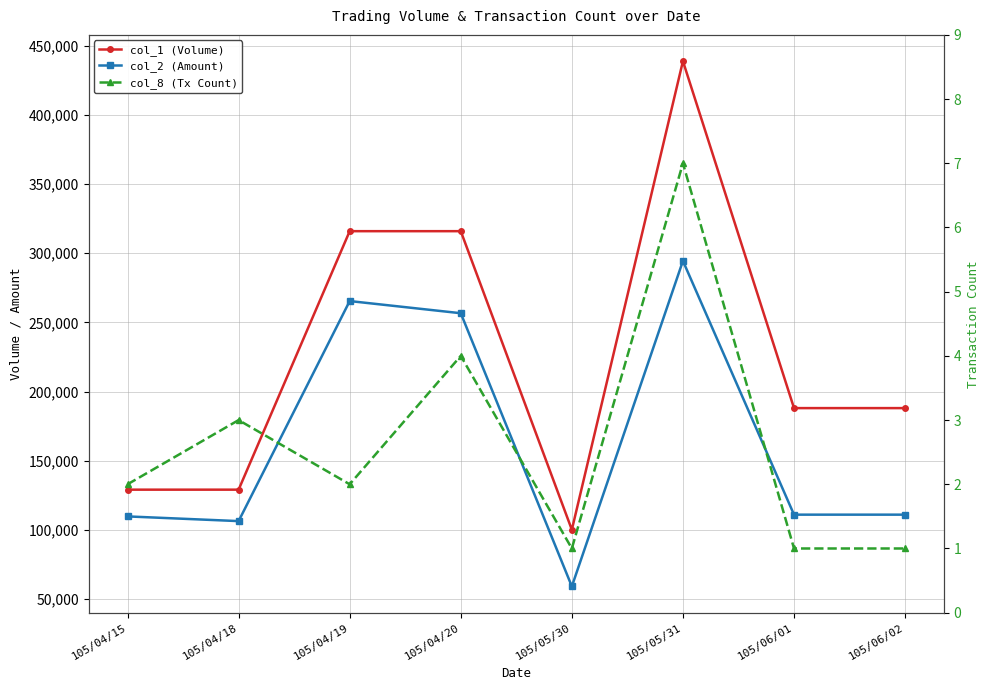

True or false: col_8 (Tx Count) and col_2 (Amount) intersect in this chart.

False